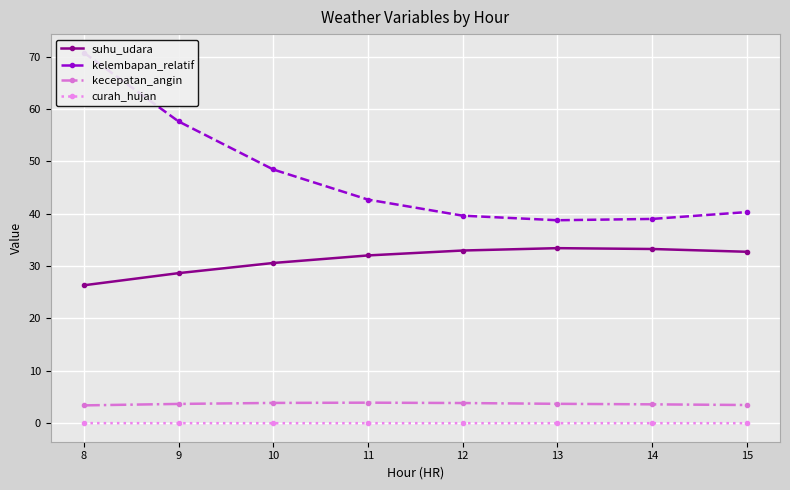

Which category has the highest value in the curah_hujan series?

8